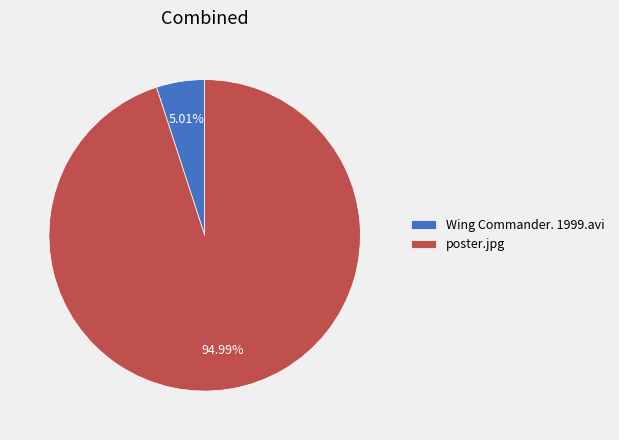

To the nearest percent, what is the combined percentage of poster.jpg and Wing Commander. 1999.avi?

100%